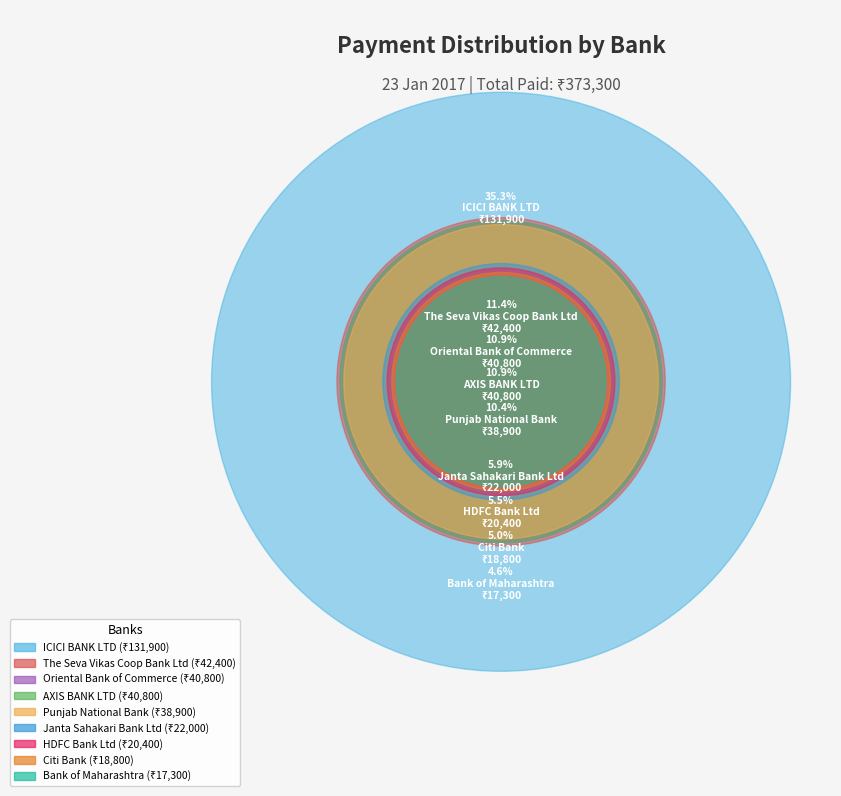

True or false: Janta Sahakari Bank Ltd accounts for 6% of the total.

True